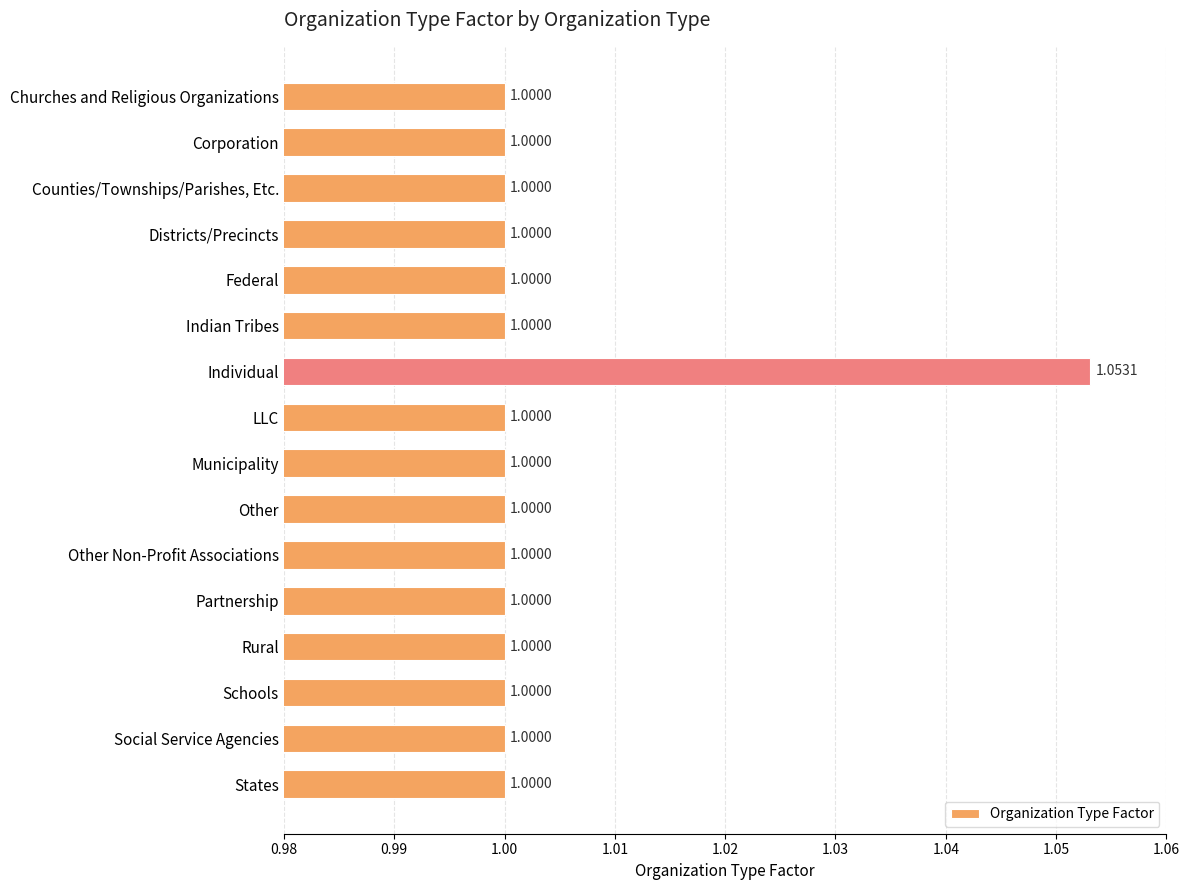

Which label corresponds to the largest value in the chart?

Individual